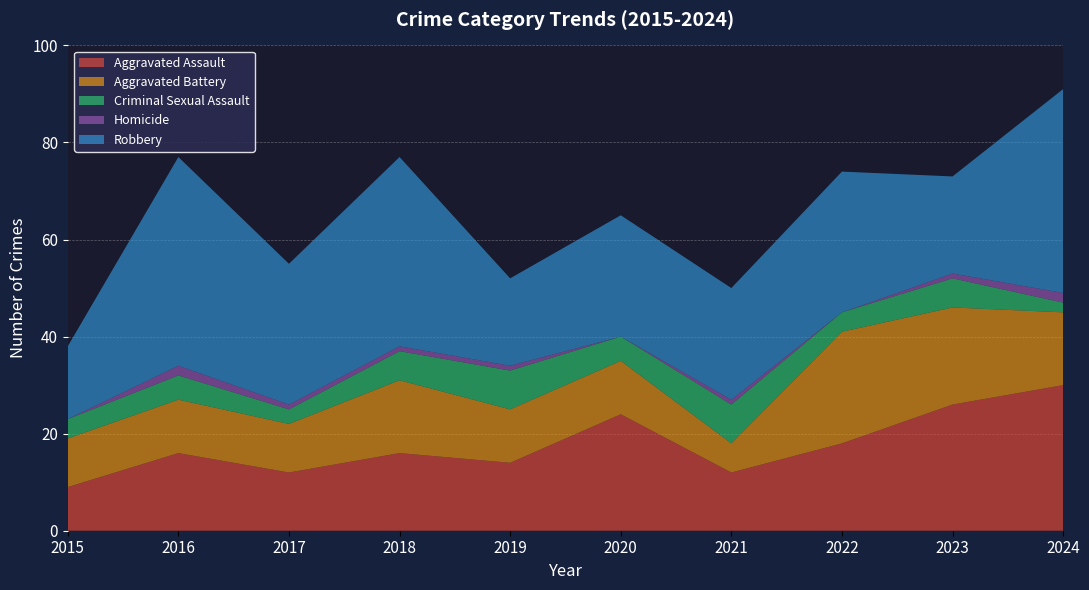

Reading left to right, list all the values displayed in this chart.

Aggravated Assault: 2015=9	2016=16	2017=12	2018=16	2019=14	2020=24	2021=12	2022=18	2023=26	2024=30
Aggravated Battery: 2015=10	2016=11	2017=10	2018=15	2019=11	2020=11	2021=6	2022=23	2023=20	2024=15
Criminal Sexual Assault: 2015=4	2016=5	2017=3	2018=6	2019=8	2020=5	2021=8	2022=4	2023=6	2024=2
Homicide: 2015=0	2016=2	2017=1	2018=1	2019=1	2020=0	2021=1	2022=0	2023=1	2024=2
Robbery: 2015=15	2016=43	2017=29	2018=39	2019=18	2020=25	2021=23	2022=29	2023=20	2024=42